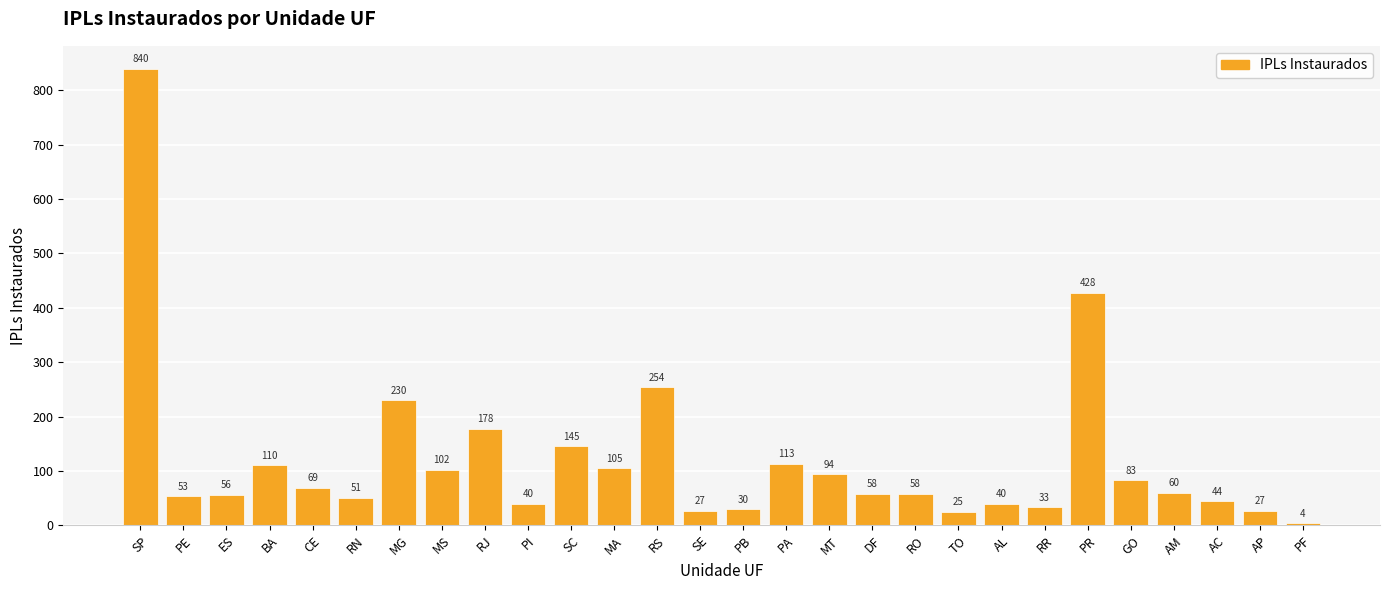

What is the sum of the values at SC and GO?

228